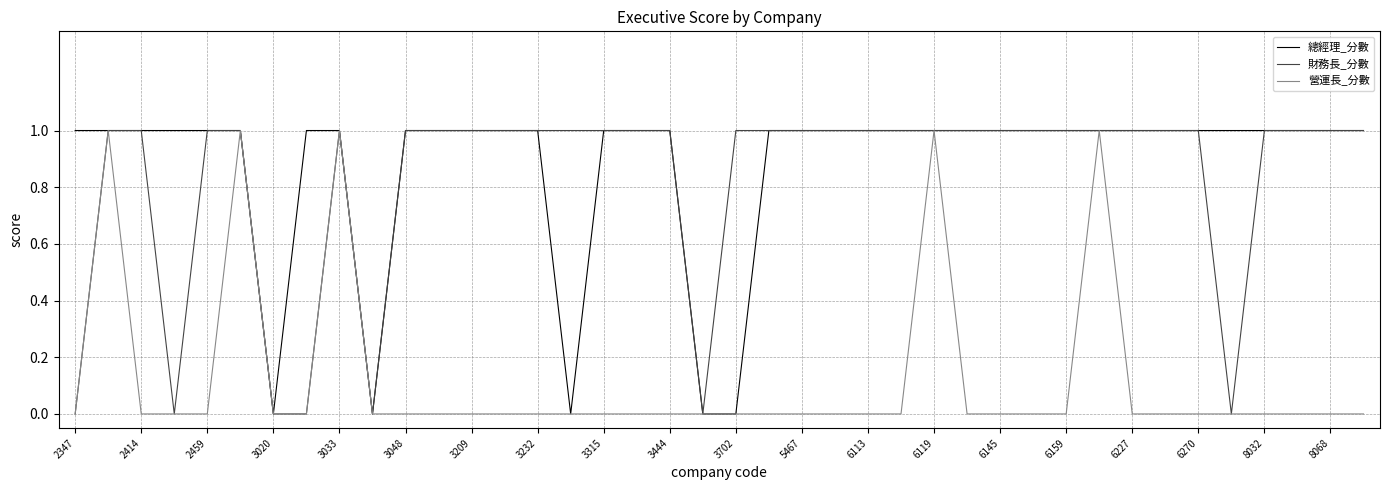

What is the sum of all 營運長_分數 values?

5